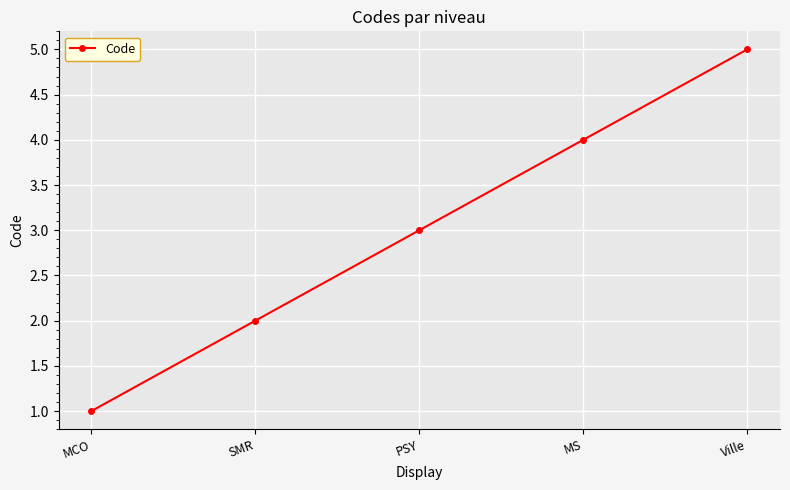

Reading right to left, what are all the values shown in this chart?

Ville=5	MS=4	PSY=3	SMR=2	MCO=1